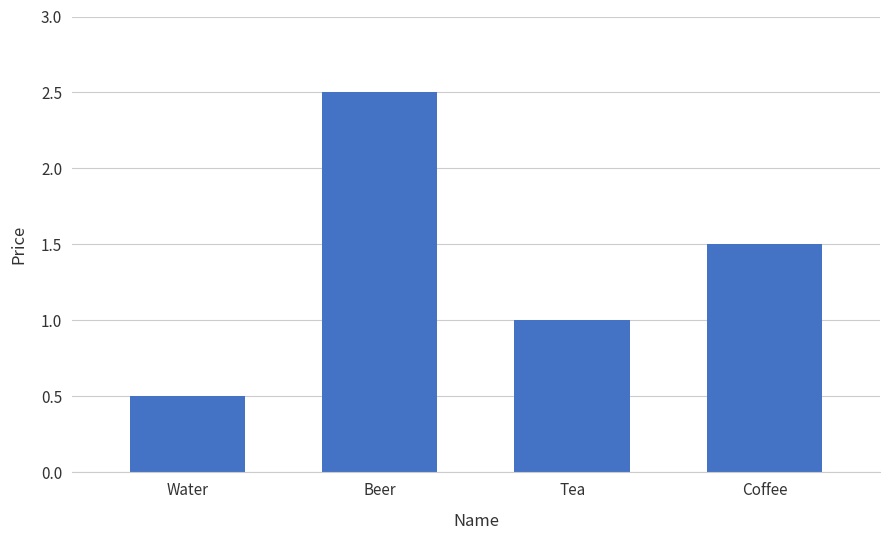

At which label does the data first exceed 1?

Beer